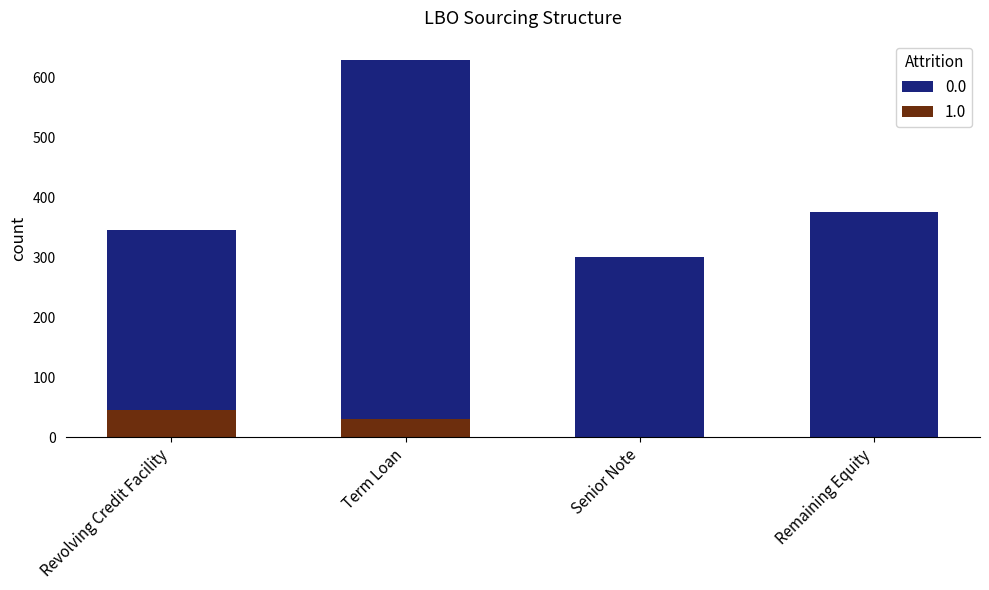

Reading right to left, transcribe the values for 1.0.

Remaining Equity=0	Senior Note=0	Term Loan=30	Revolving Credit Facility=45